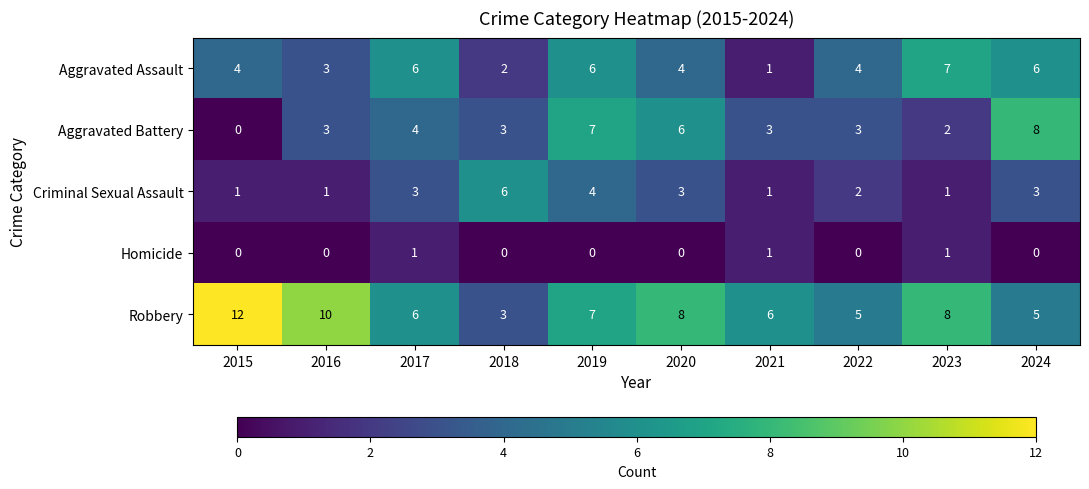

How many categories are shown in the chart?

10